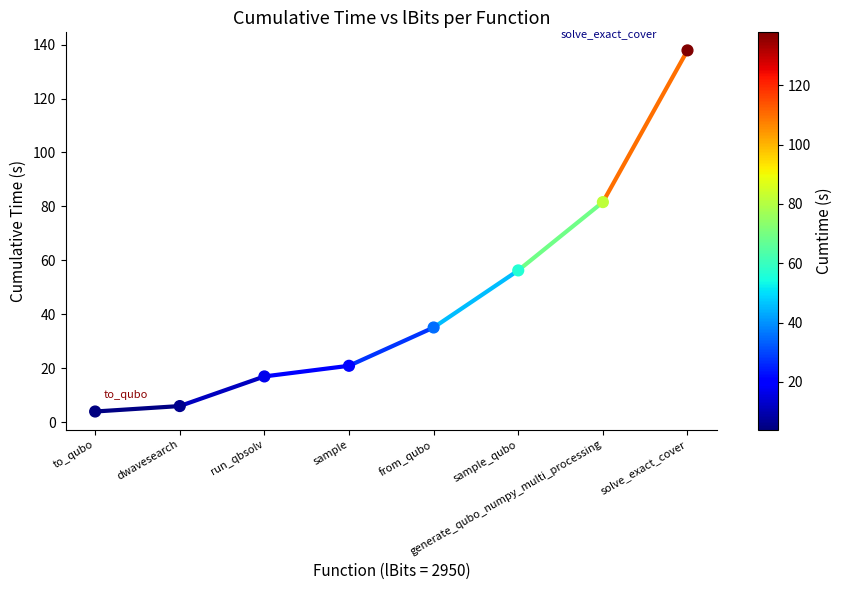

What Y value in the scatter plot is closest to 70?

81.6